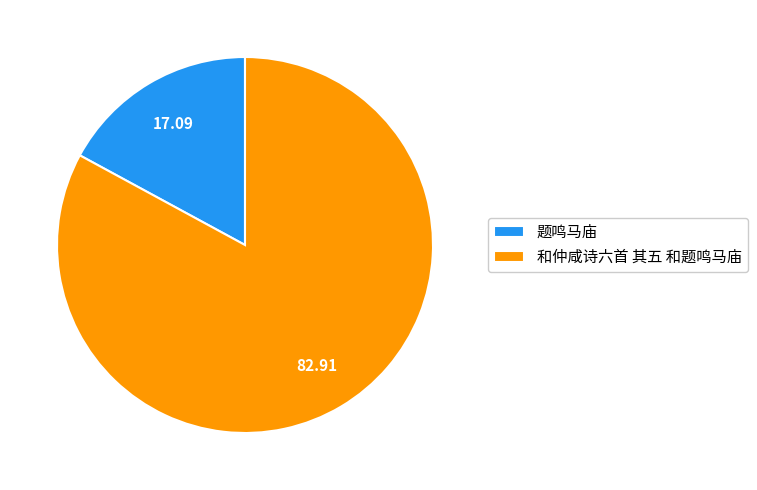

Do 题鸣马庙 and 和仲咸诗六首 其五 和题鸣马庙 together represent more than half of the pie?

Yes